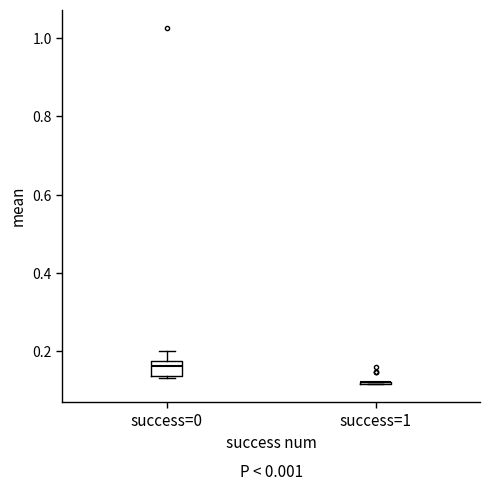

Reading left to right, read every box against the y-axis: the position of its median line, the range the box covers, and the ends of its whiskers. The values are not printed on the chart, so give them approximately, as read against the axis.

success=0: median 0.16, box 0.14 to 0.18, whiskers 0.14 (just below the box's lower edge) to 0.20
success=1: box collapsed to a line at 0.12, whiskers 0.12 to 0.12